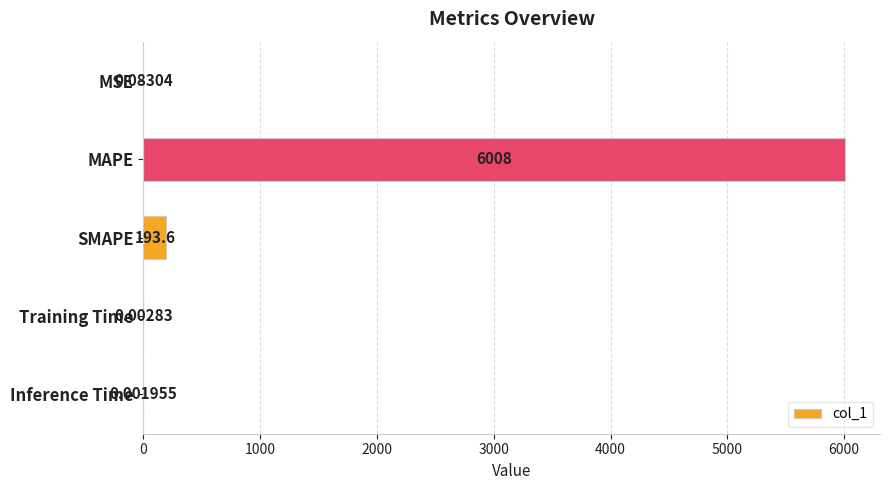

Where is the data nearest to the value 3003?

SMAPE